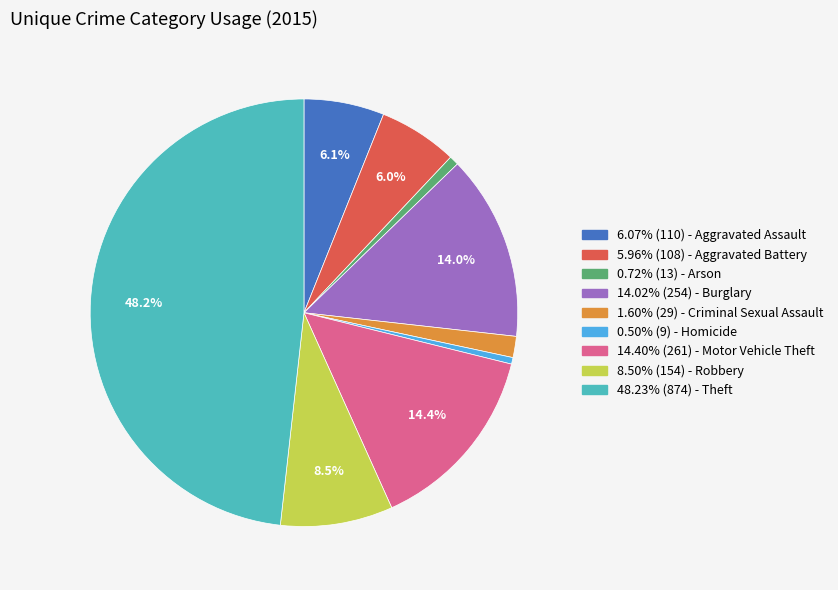

What is the total percentage of 5.96% (108) - Aggravated Battery and 48.23% (874) - Theft?

54.2%